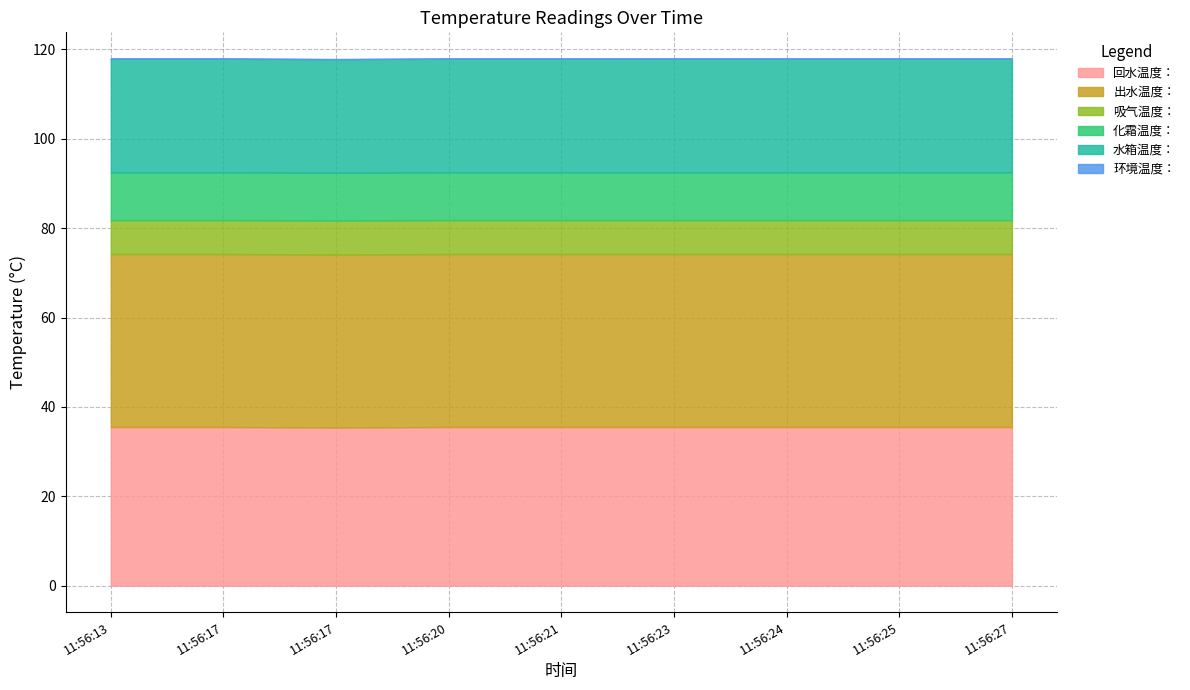

The 环境温度： series shows -1.2 at 11:56:13. True or false?

False